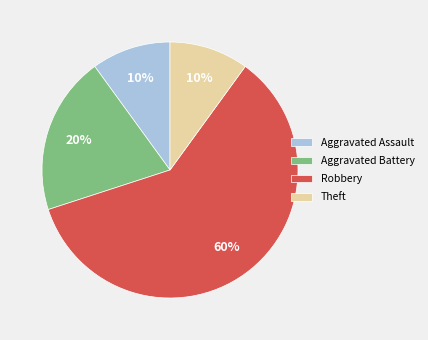

How many segments does this pie chart have?

4